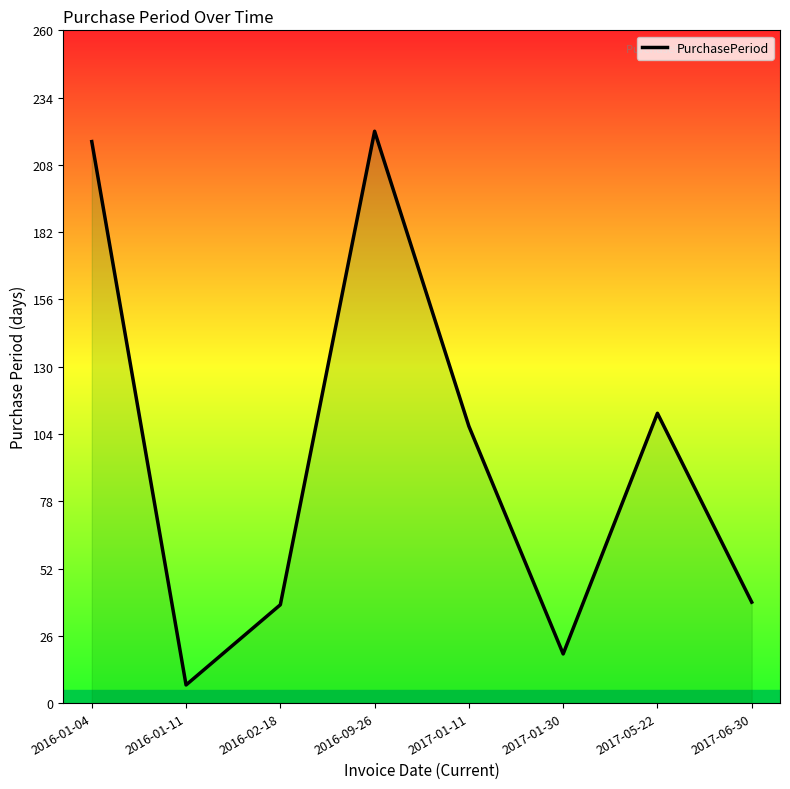

What is the label of the 2nd point from the right?

2017-05-22